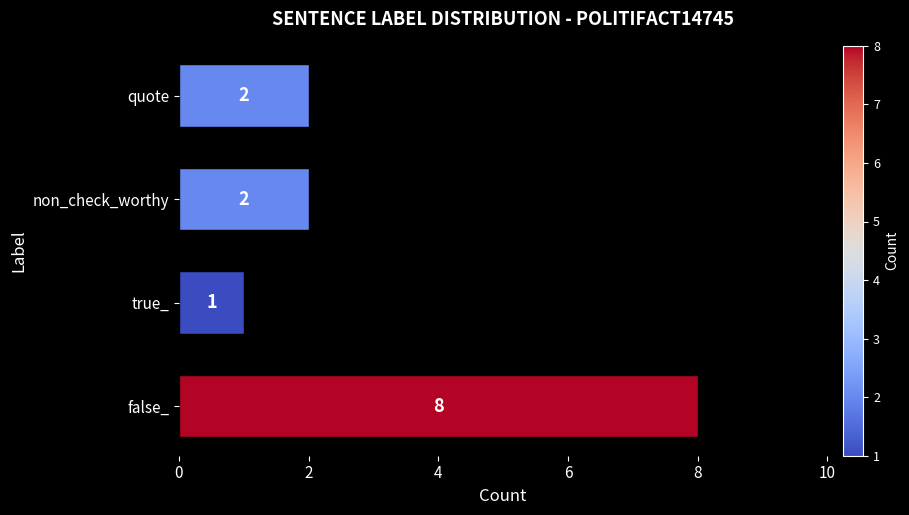

What is the minimum value shown in the chart?

1